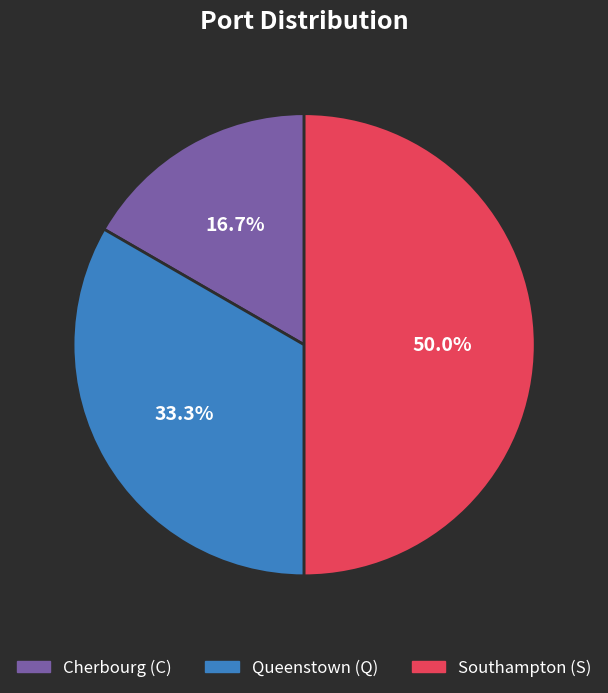

Count the number of slices in the pie.

3